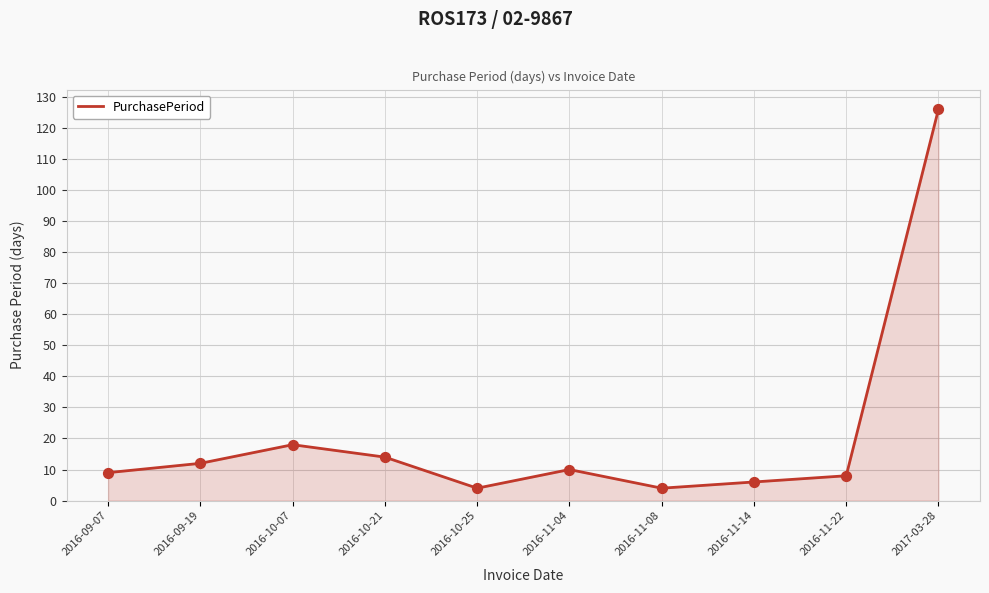

What is the change in value from 2016-10-25 to 2016-11-04?

+6